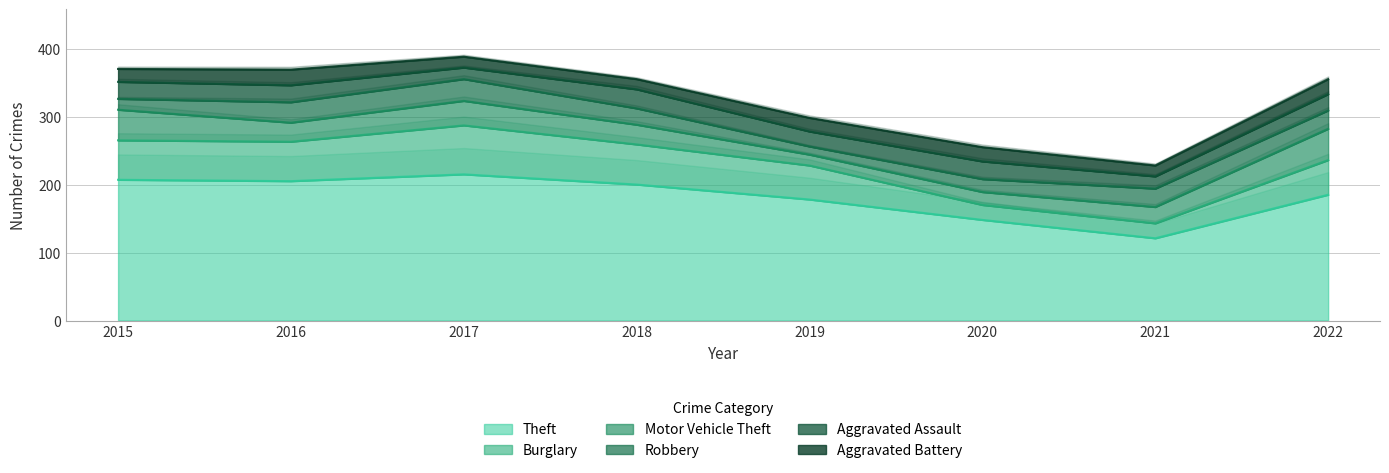

True or false: Motor Vehicle Theft and Aggravated Assault intersect in this chart.

True